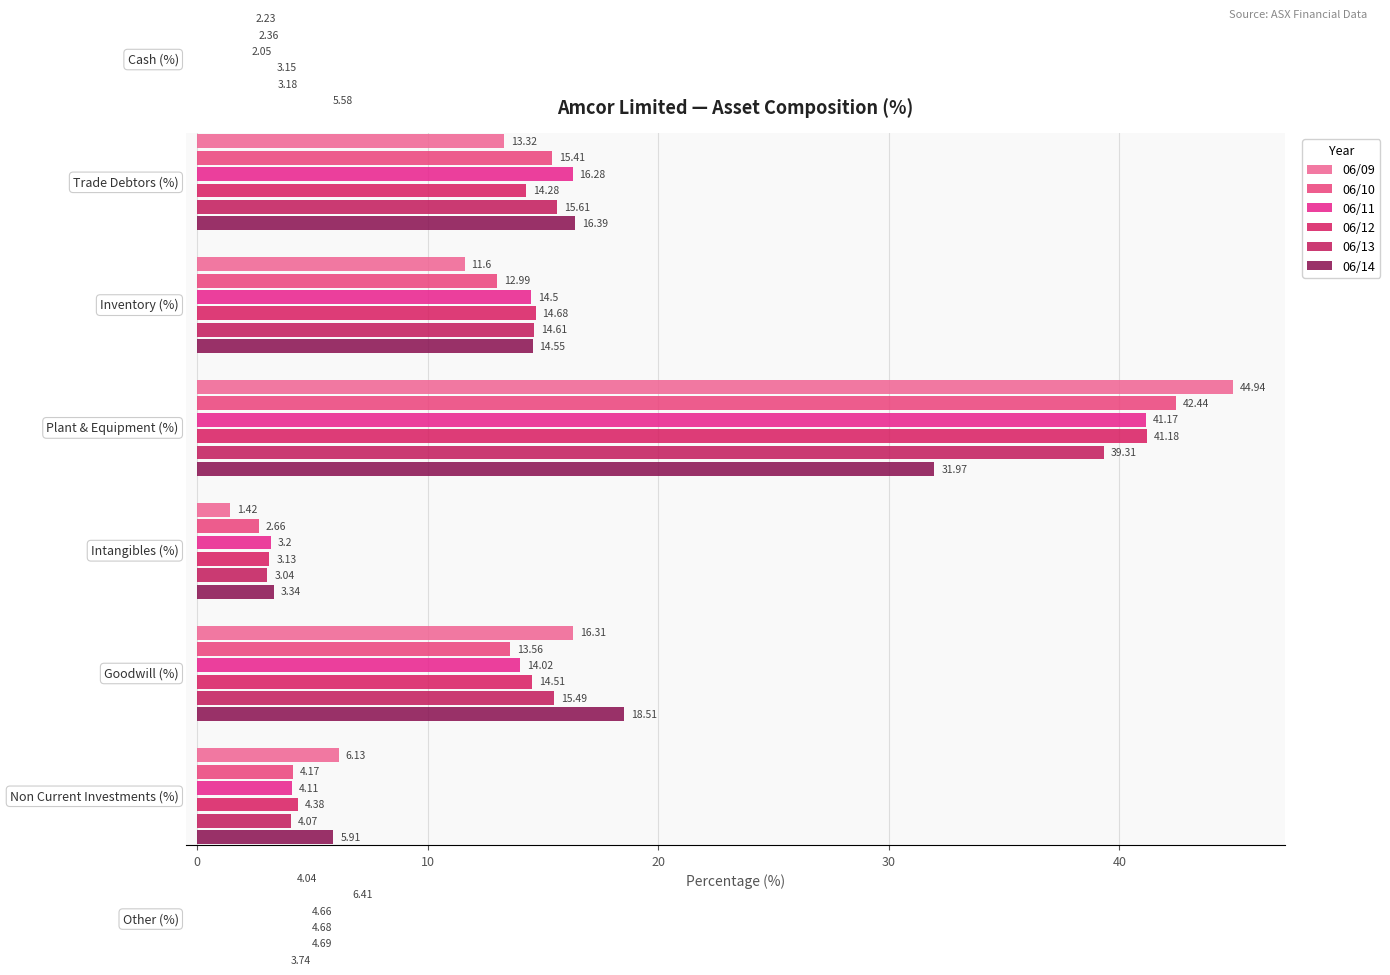

How many distinct data groups are displayed?

6